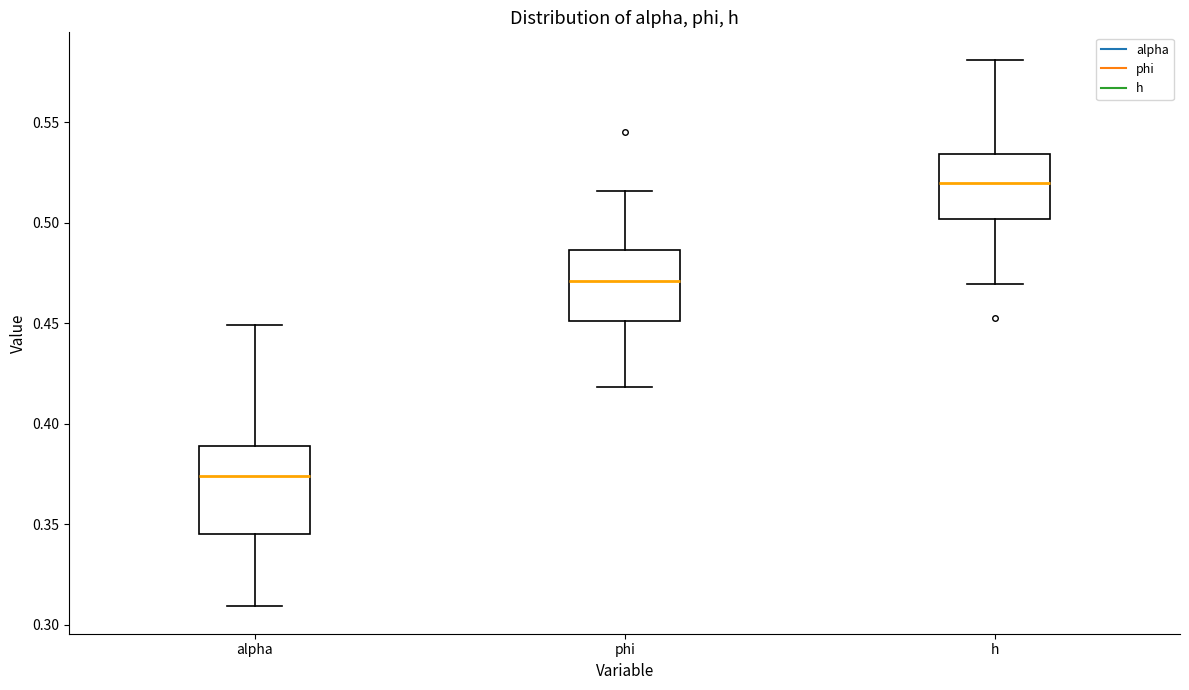

Comparing the boxes themselves (not the whiskers), which one is the tallest?

alpha